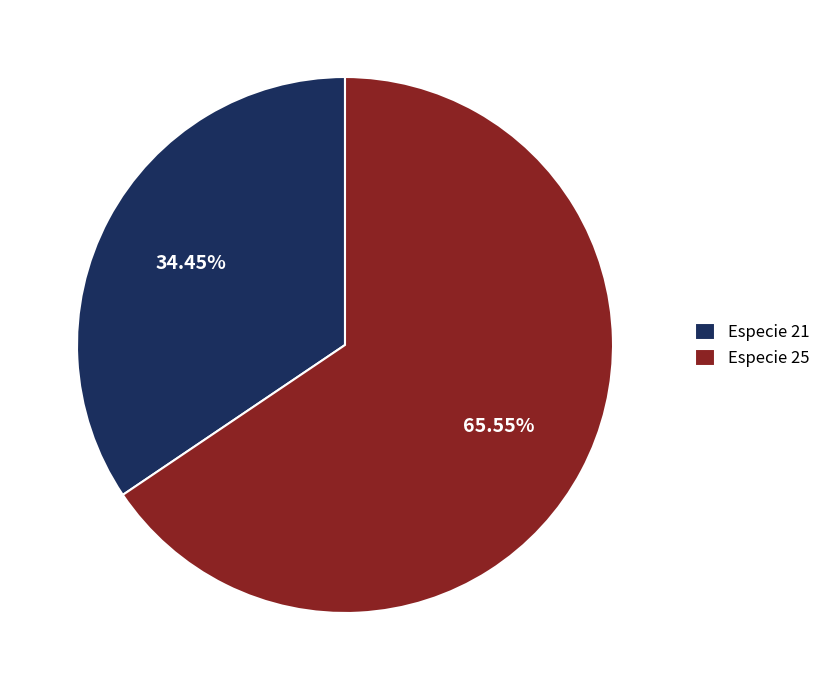

To the nearest percent, what is the difference between the largest and smallest slice percentages?

31%